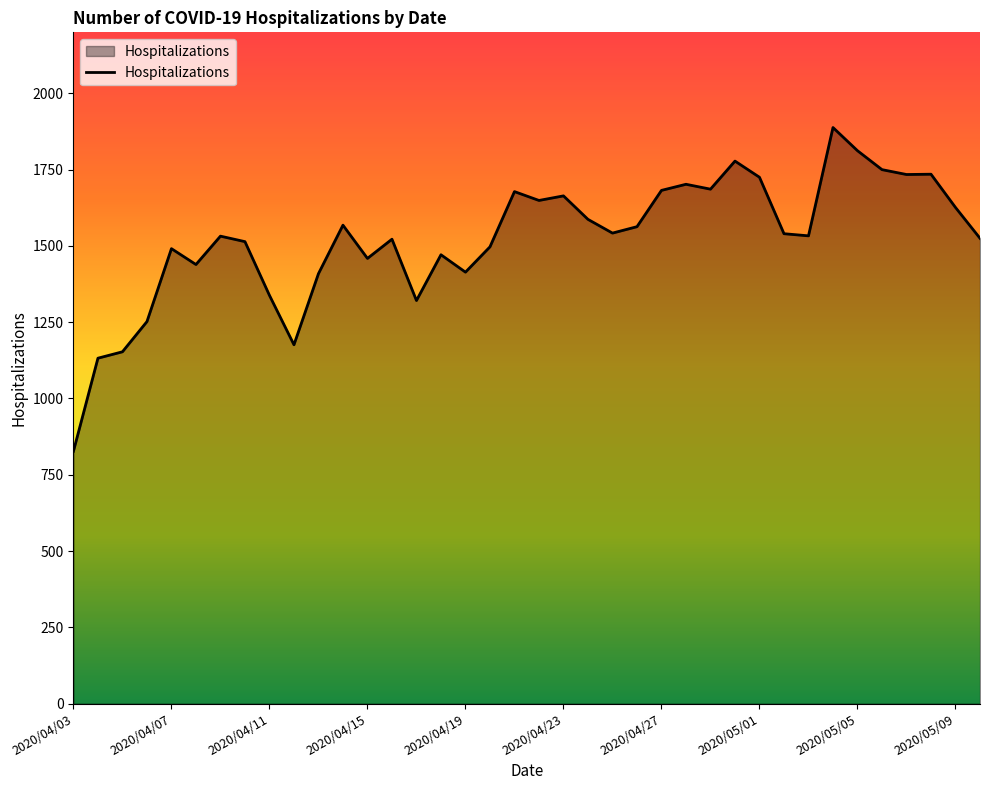

What is the difference between the maximum and minimum values?

1061